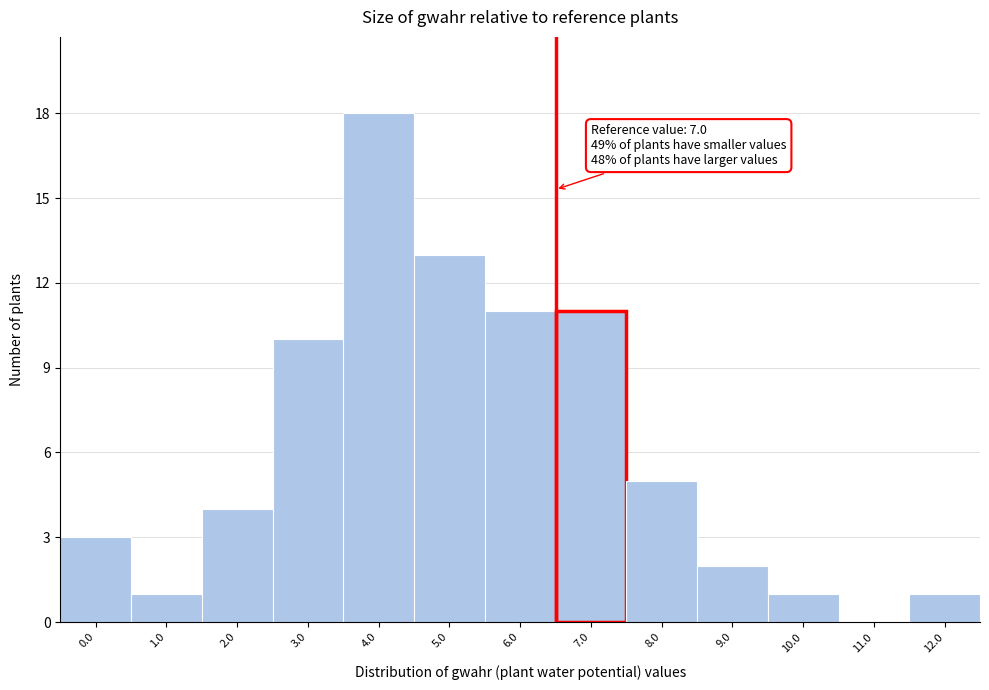

Reading left to right, transcribe all the data shown in this chart.

0.0=3	1.0=1	2.0=4	3.0=10	4.0=18	5.0=13	6.0=11	7.0=11	8.0=5	9.0=2	10.0=1	11.0=0	12.0=1